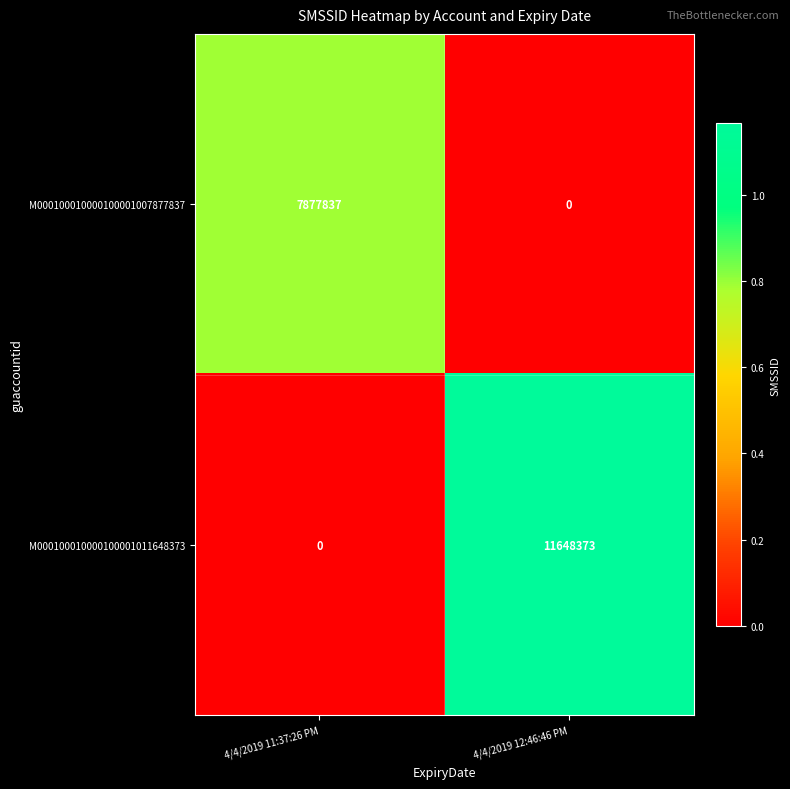

What is the difference between the M000100010000100001007877837 values at 4/4/2019 11:37:26 PM and 4/4/2019 12:46:46 PM?

7877837